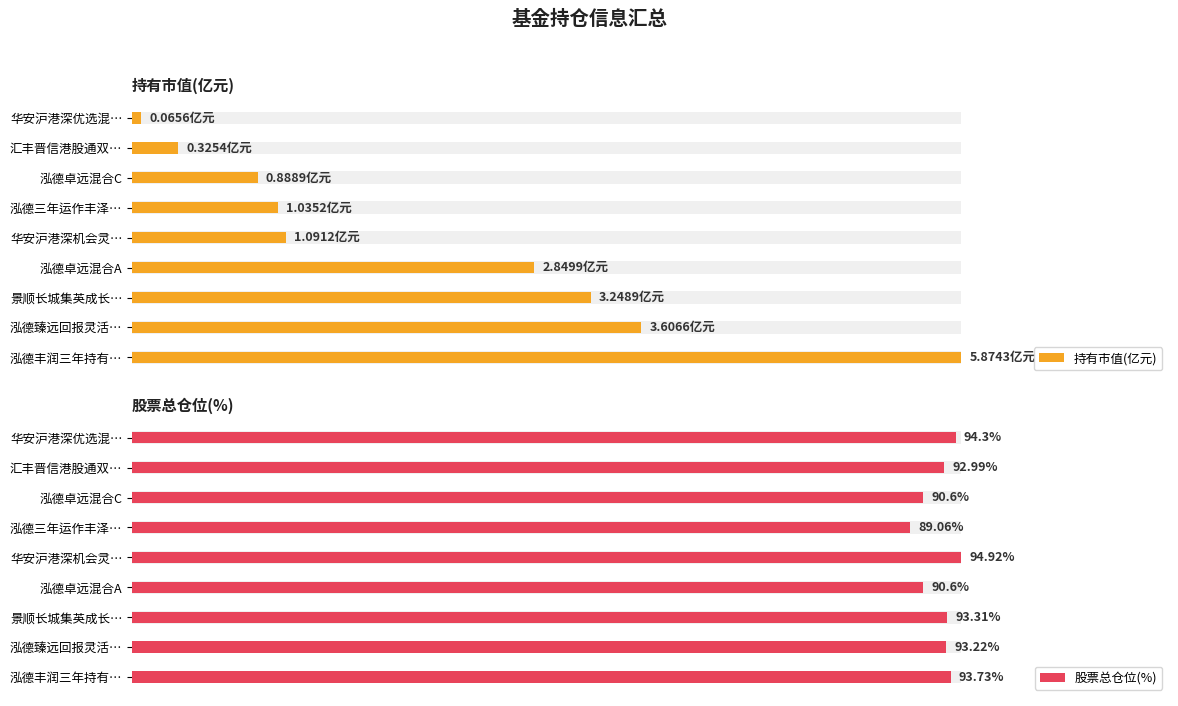

Rank the series at 泓德臻远回报灵活… from lowest to highest value.

持有市值(亿元), 股票总仓位(%)